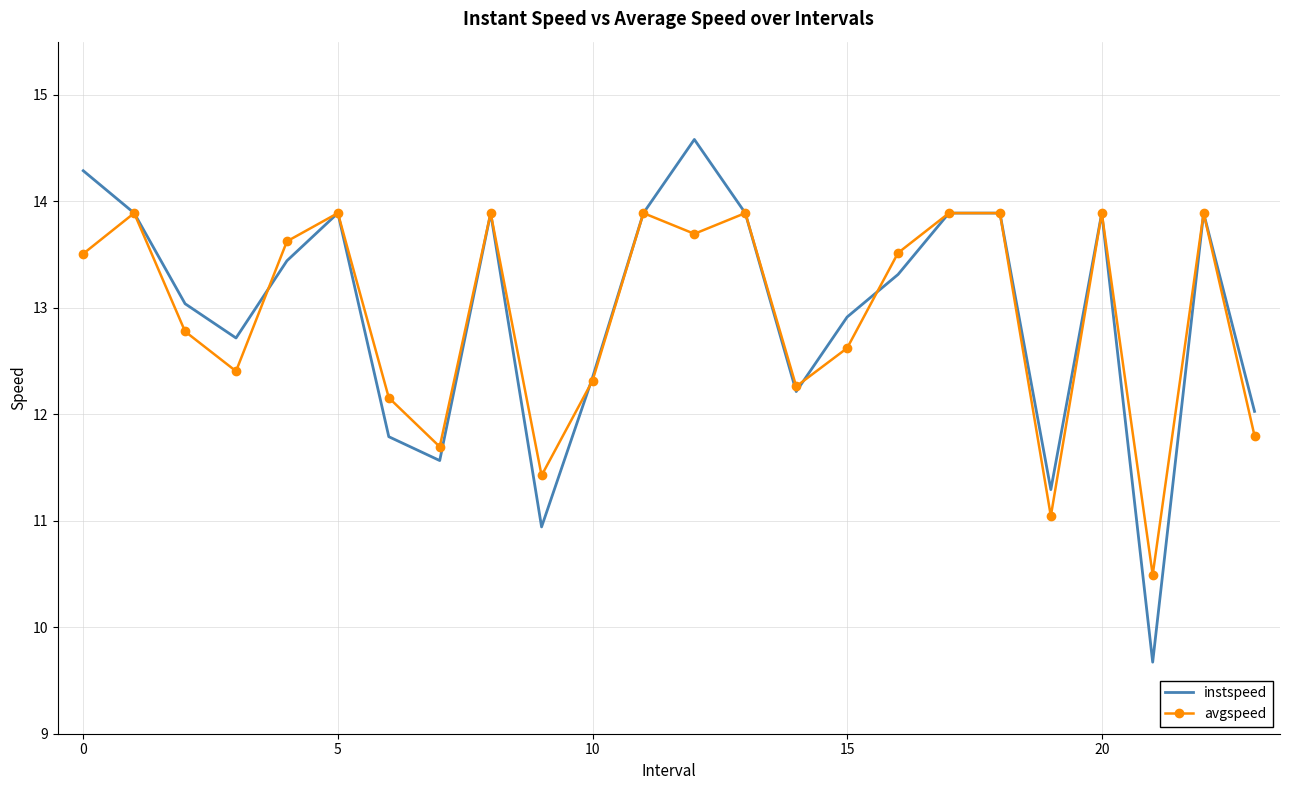

Reading left to right, list all the values displayed in this chart.

instspeed: 14.3	13.9	13.0	12.7	13.4	13.9	11.8	11.6	13.9	10.9	12.3	13.9	14.6	13.9	12.2	12.9	13.3	13.9	13.9	11.3	13.9	9.7	13.9	12.0
avgspeed: 13.5	13.9	12.8	12.4	13.6	13.9	12.2	11.7	13.9	11.4	12.3	13.9	13.7	13.9	12.3	12.6	13.5	13.9	13.9	11.0	13.9	10.5	13.9	11.8